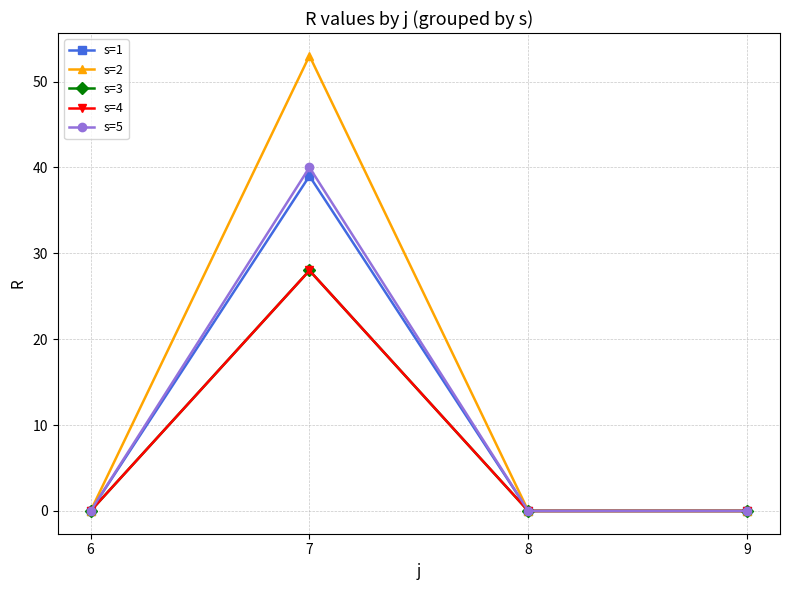

Which category has the highest value in the s=5 series?

7